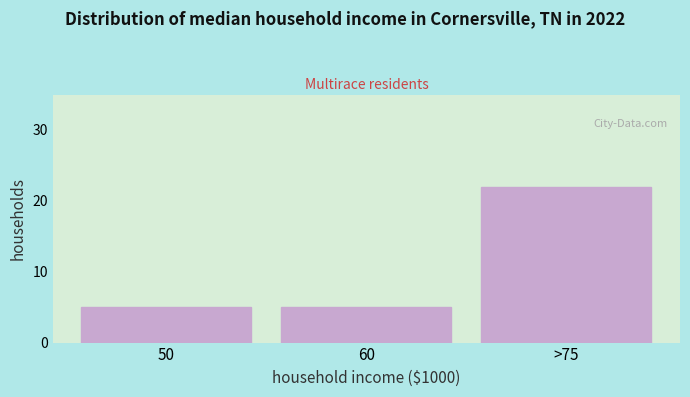

Reading left to right, extract all data points from this chart.

50=5	60=5	>75=22